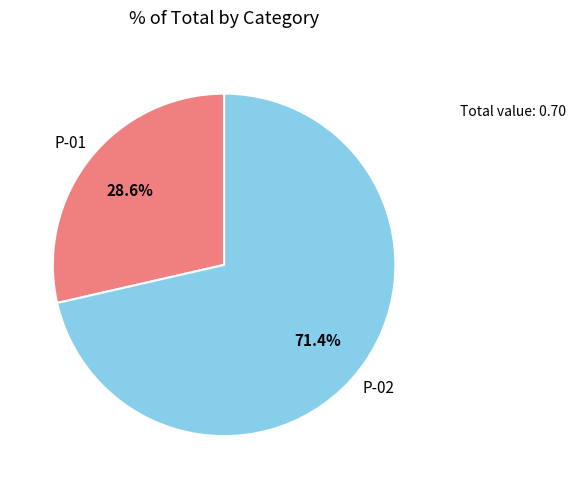

Rank the categories by value from highest to lowest.

P-02, P-01